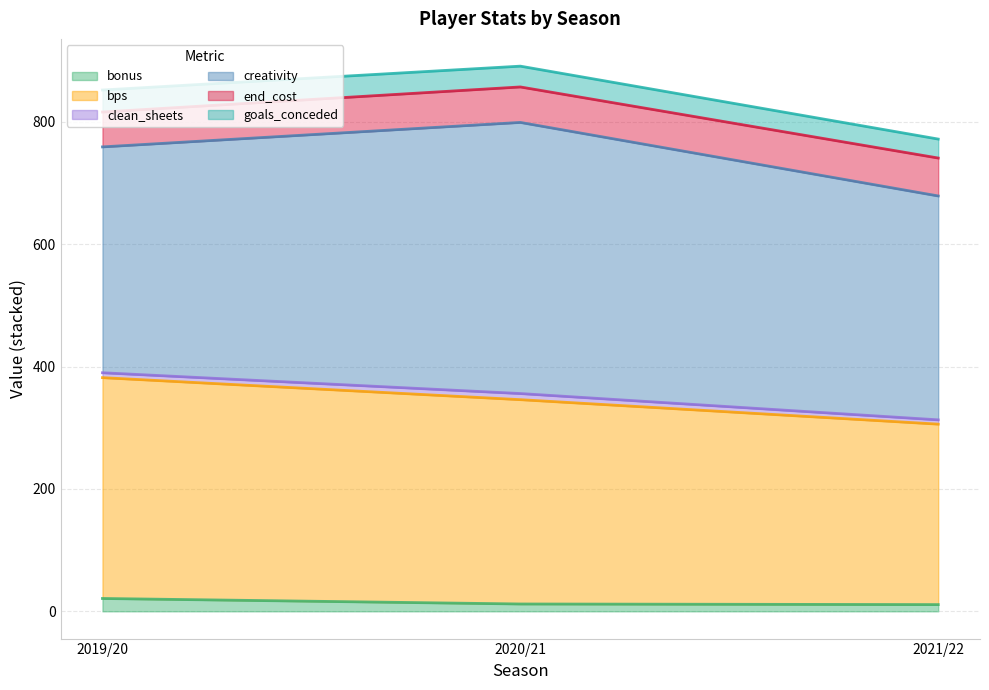

What is the maximum value for bonus?

21.0